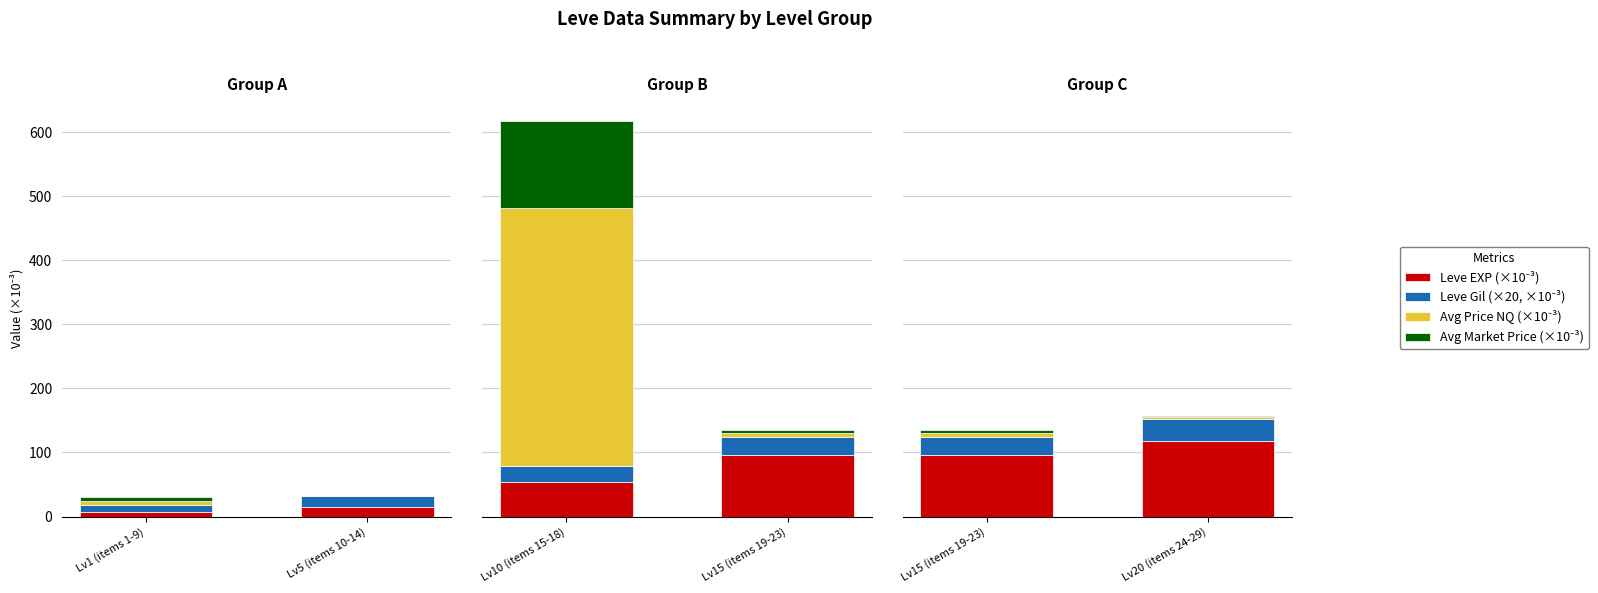

What are all the series names shown in the legend?

Leve EXP (×10⁻³), Leve Gil (×20, ×10⁻³), Avg Price NQ (×10⁻³), Avg Market Price (×10⁻³)